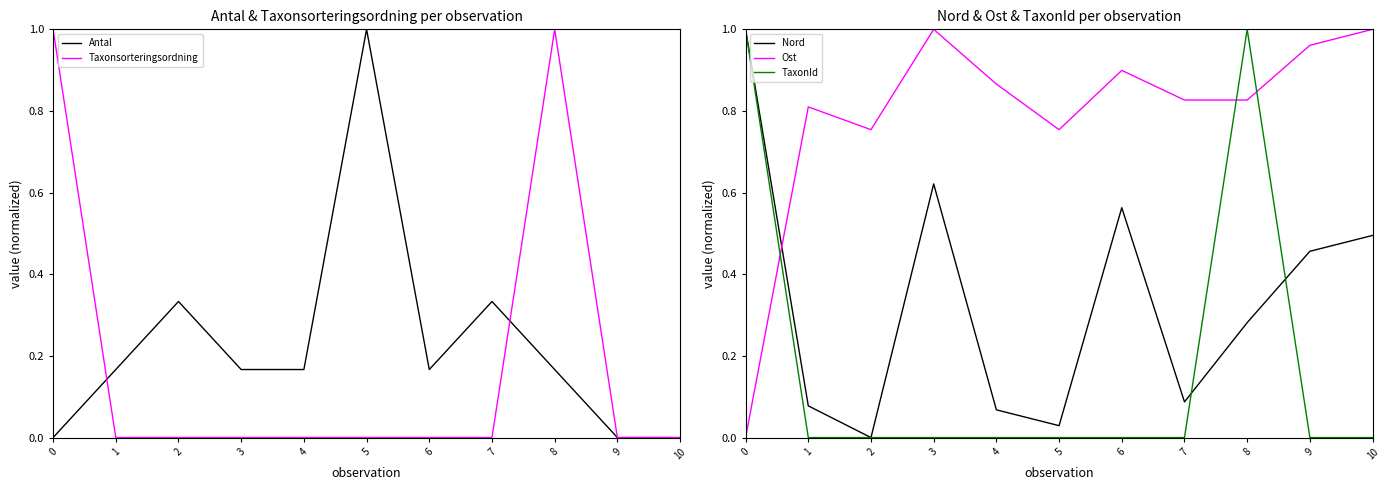

How many values in the Ost series exceed 0?

10